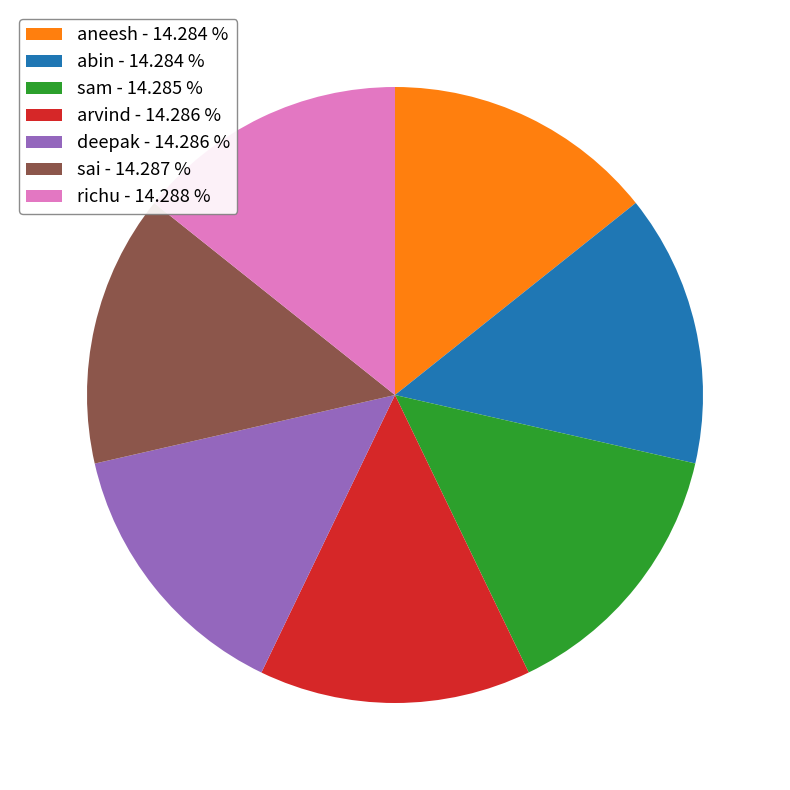

Is there a majority slice in this chart?

No